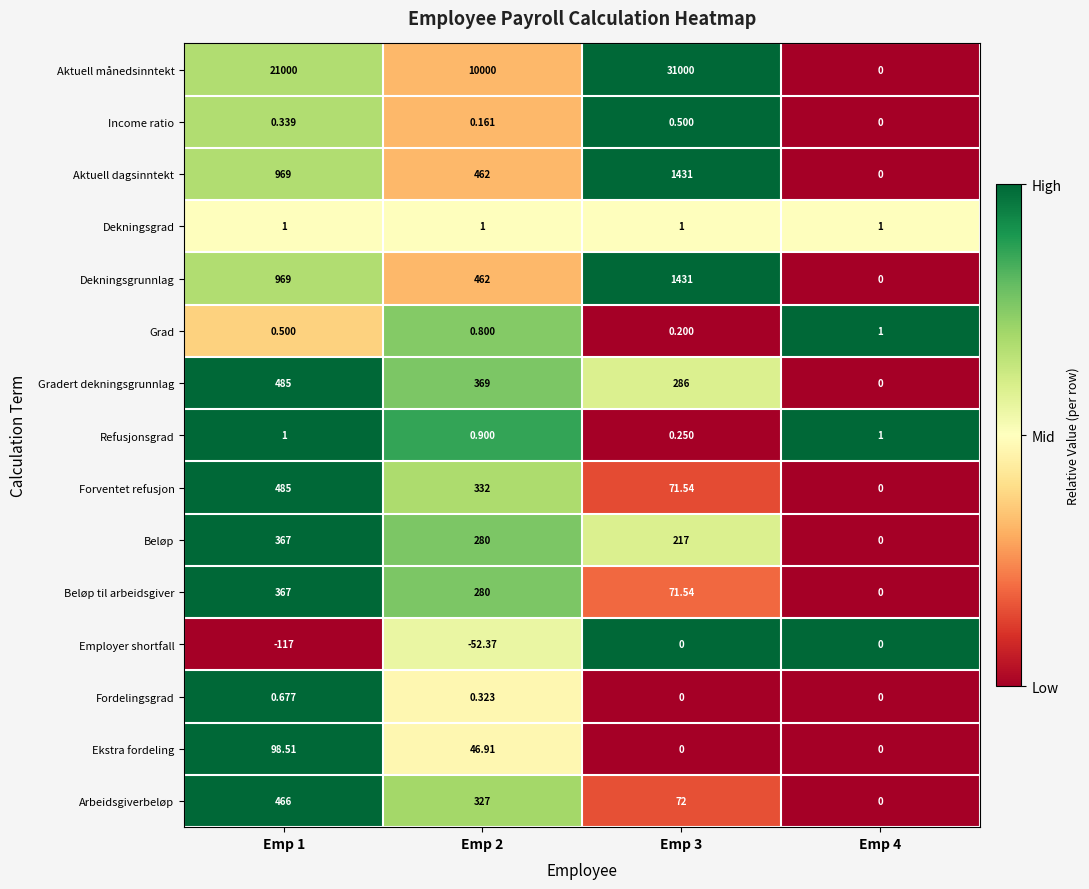

Which series changed the most between Emp 2 and Emp 4?

Aktuell månedsinntekt